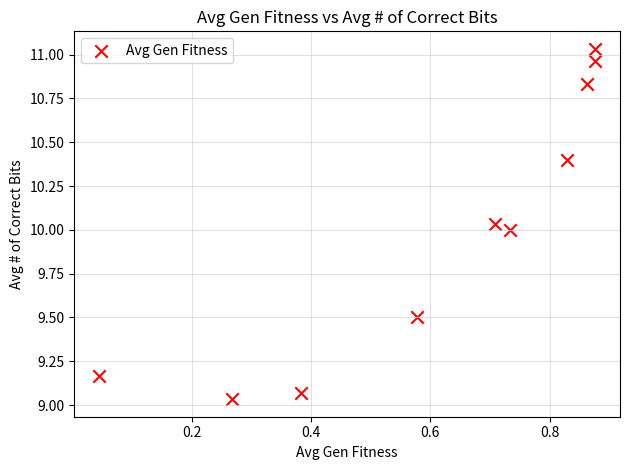

What is the range of Y values (max minus min)?

2.0